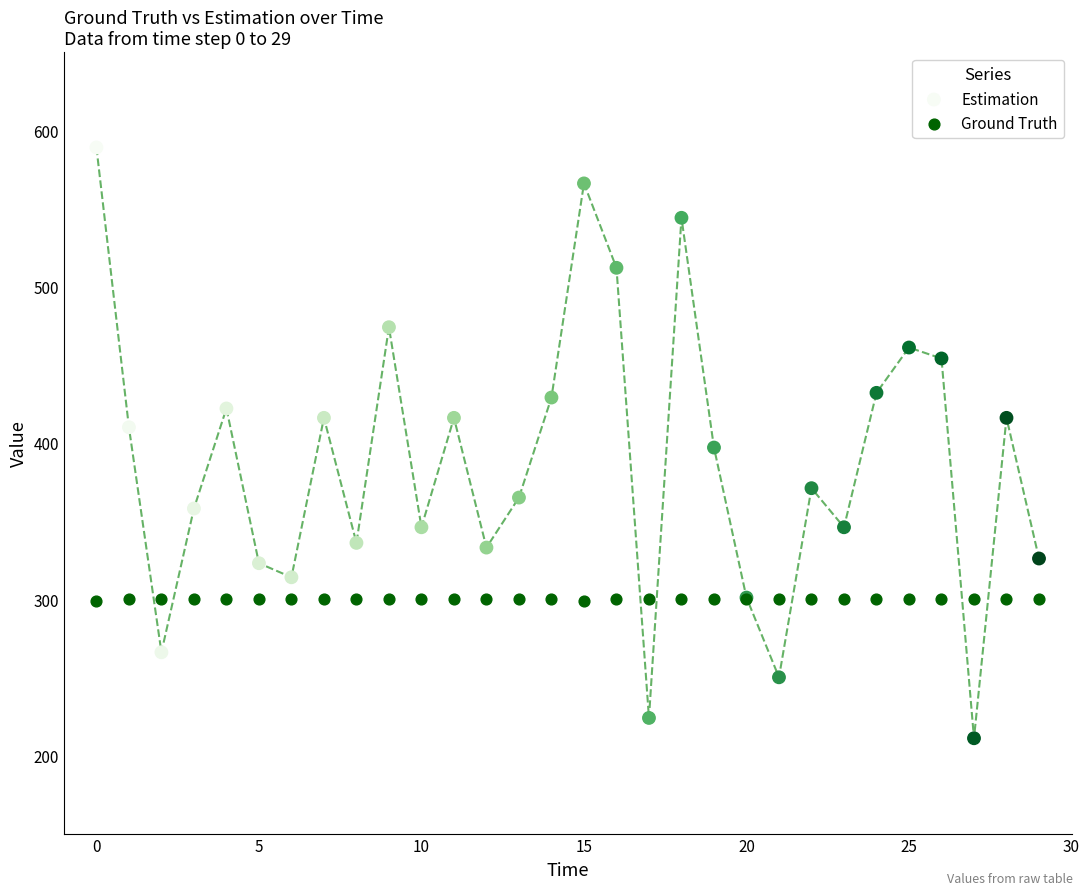

Which series contains the highest Y value?

Estimation